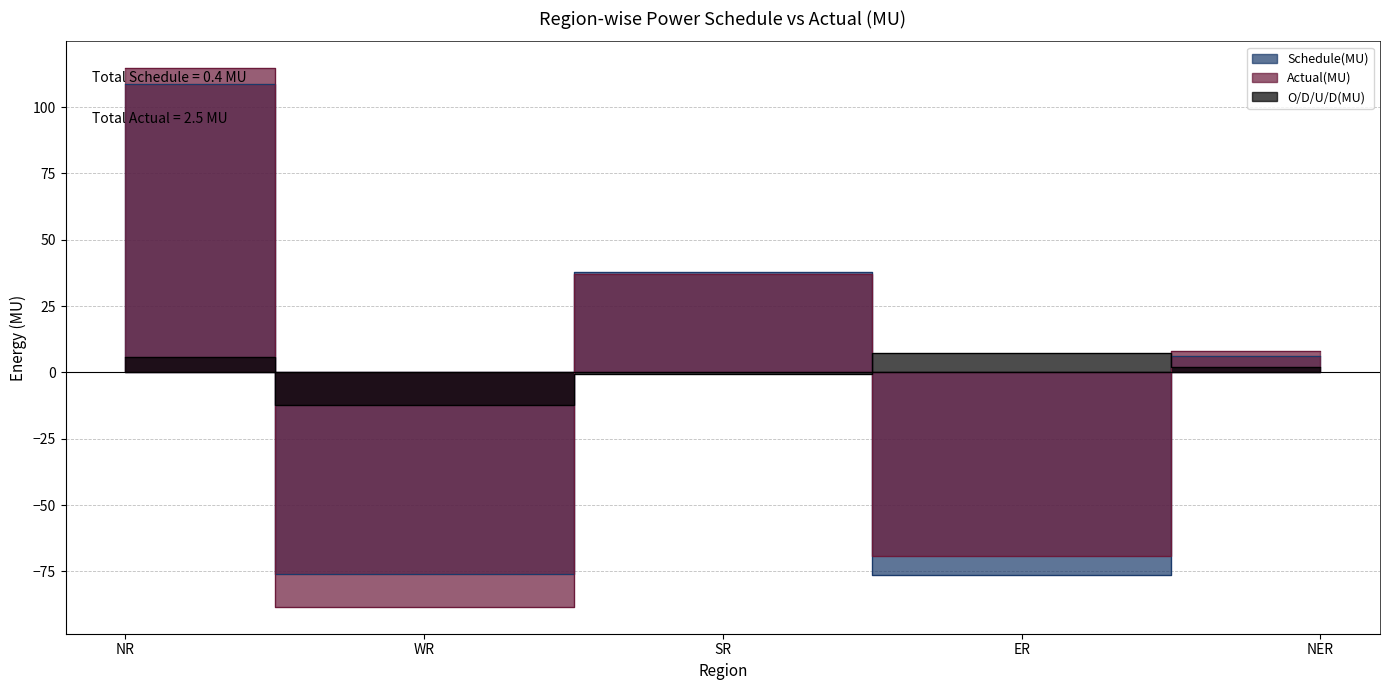

Between which two adjacent categories do O/D/U/D(MU) and Actual(MU) first intersect?

NR and WR